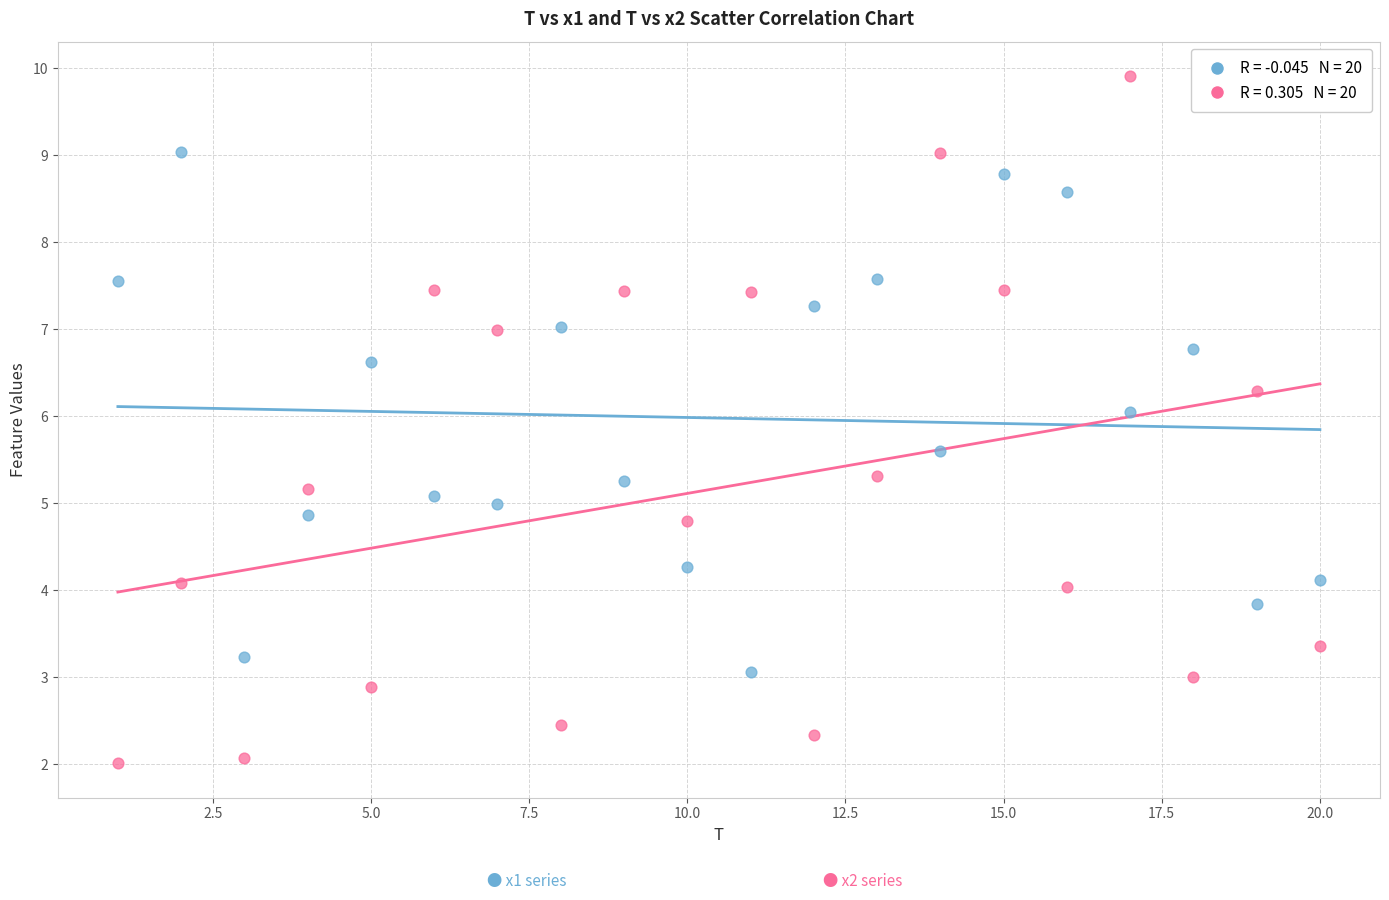

Across all data points, what is the range of X values (max minus min)?

19.0